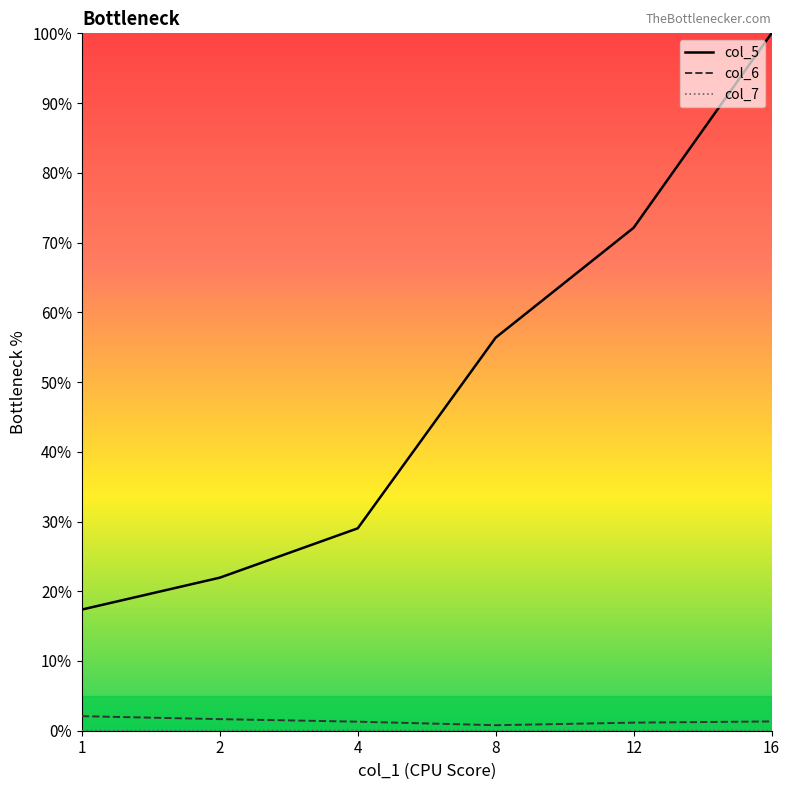

How many values in the col_6 series are below 1?

1